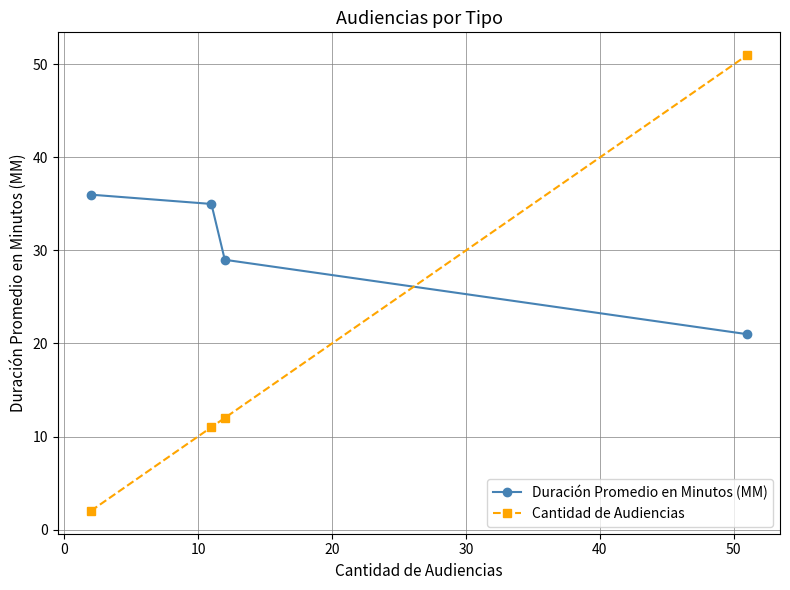

List the series in order of their peak value, highest first.

Cantidad de Audiencias, Duración Promedio en Minutos (MM)